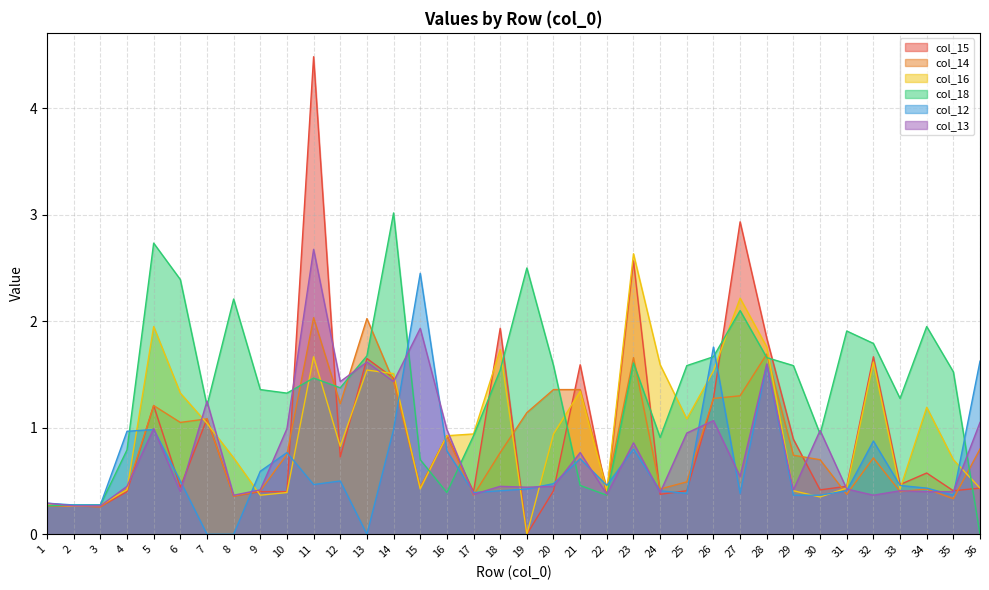

At which category is the sum across all series the highest?

11